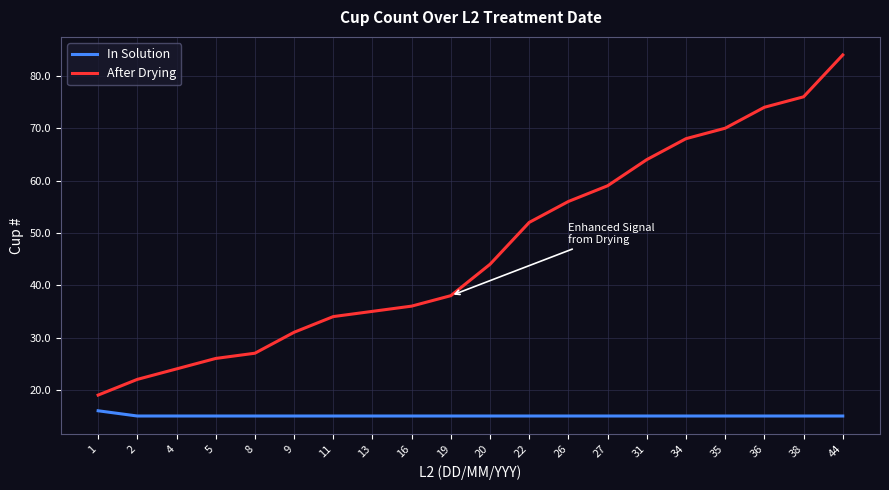

Which series has the widest spread of values?

After Drying